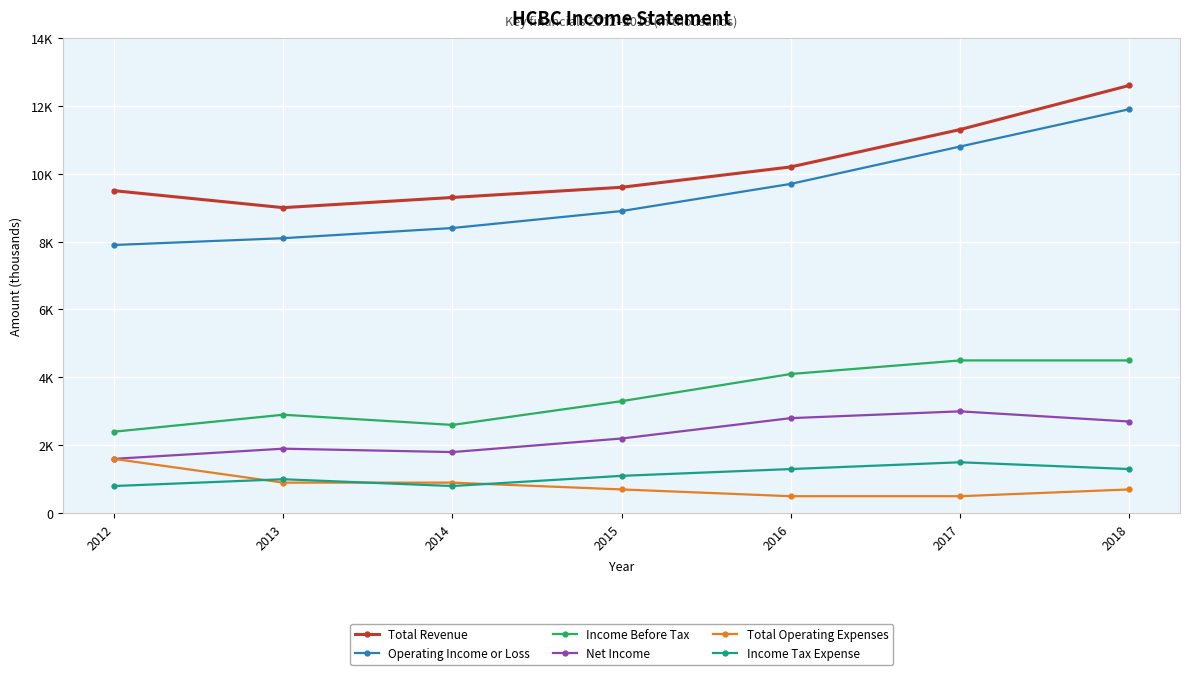

What are all the series names shown in the legend?

Total Revenue, Operating Income or Loss, Income Before Tax, Net Income, Total Operating Expenses, Income Tax Expense